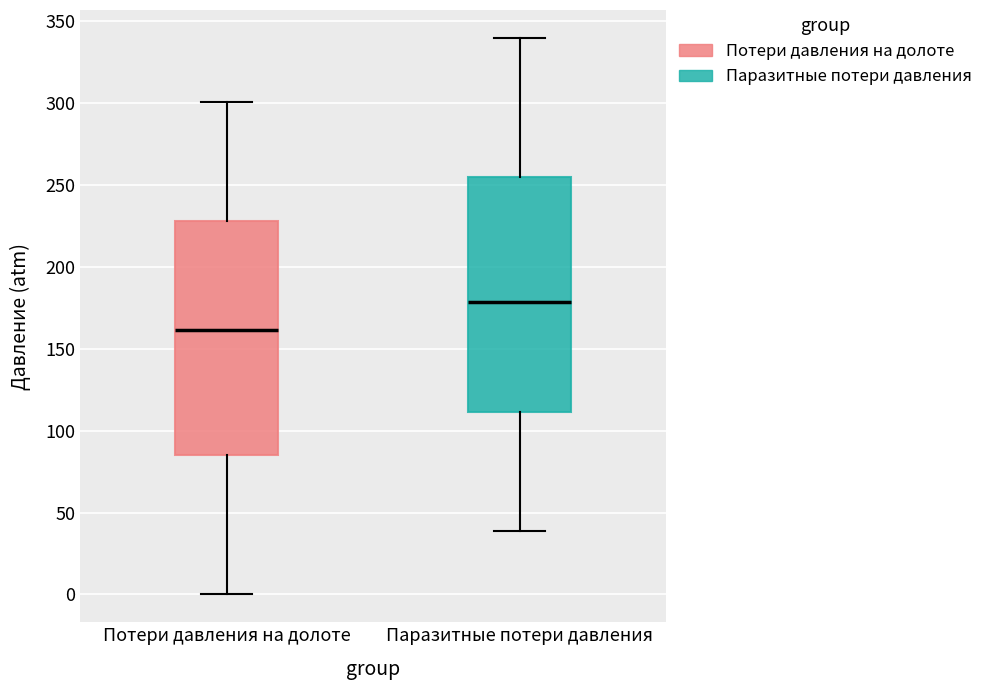

Where does the upper whisker of the box for Потери давления на долоте end on the y-axis? The values are not printed on the chart, so give them approximately, as read against the axis.

300